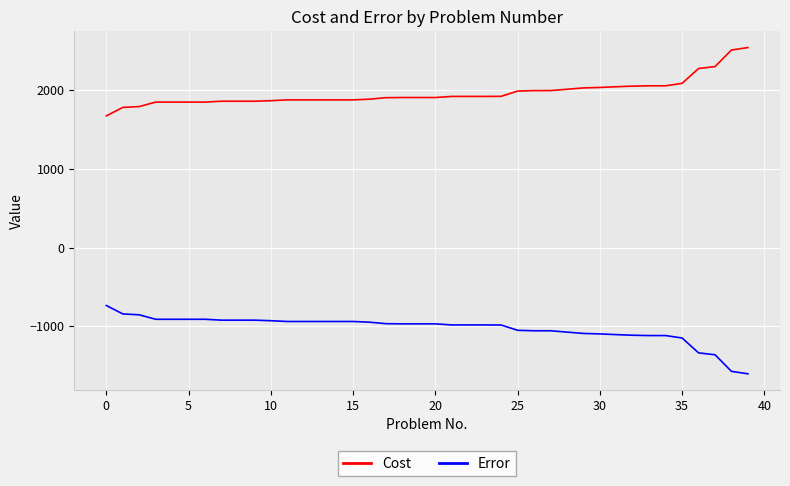

What is the lowest value of the Error series?

-1605